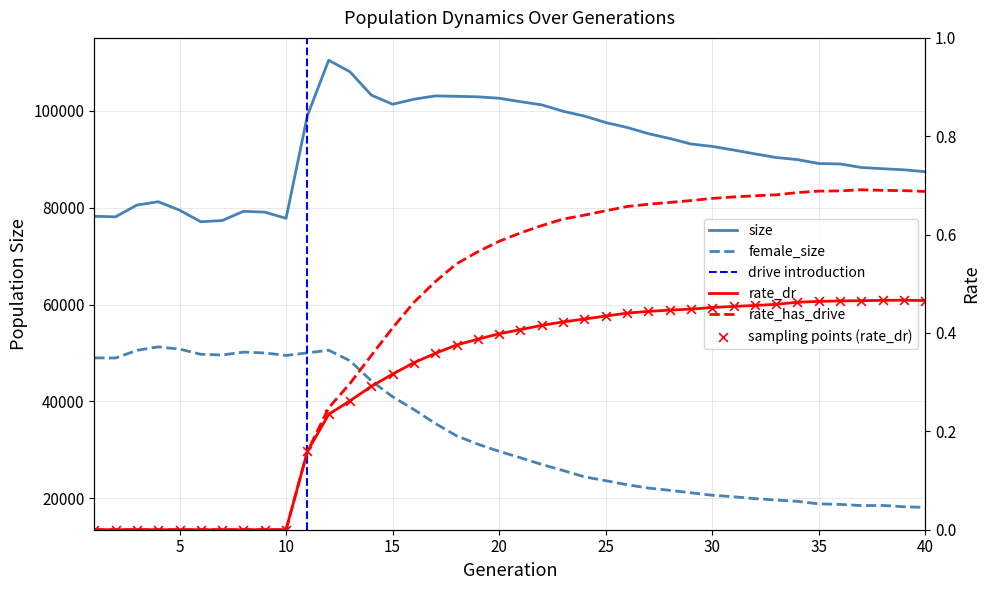

At how many categories does at least one series exceed 35423?

40